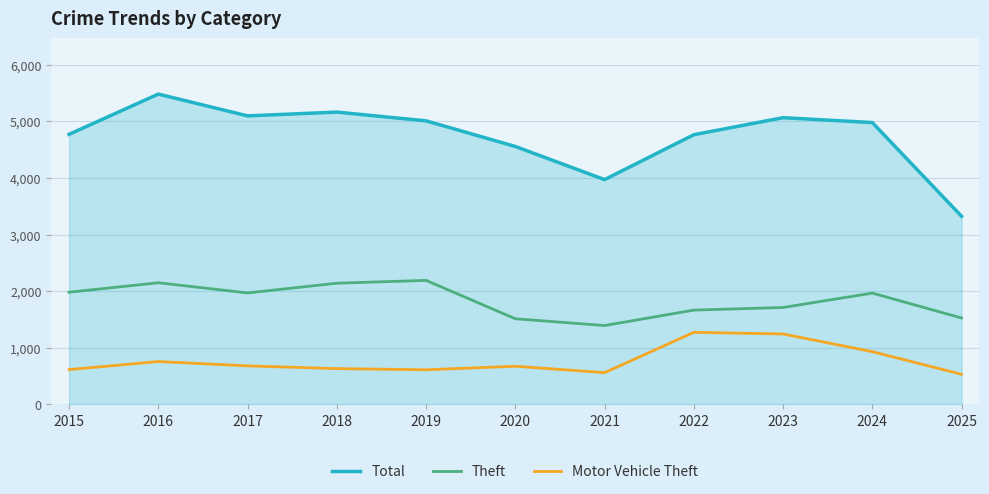

True or false: Motor Vehicle Theft has a value of 405 at 2016.

False